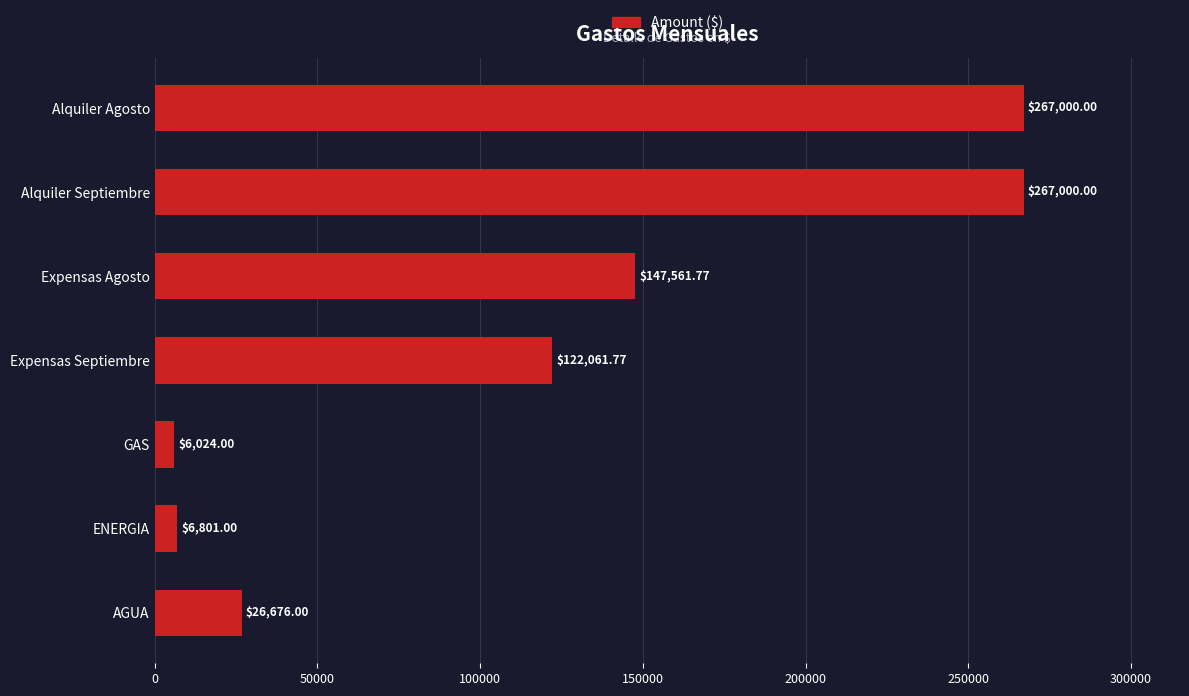

What is the difference between the values at Alquiler Agosto and GAS?

260976.0